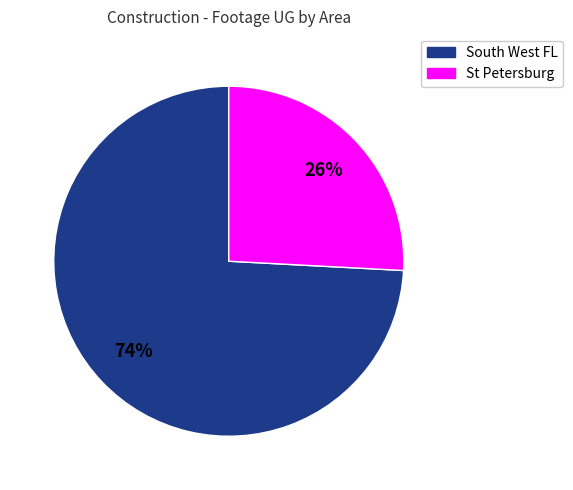

To the nearest percent, what is the difference between the largest and smallest slice percentages?

48%